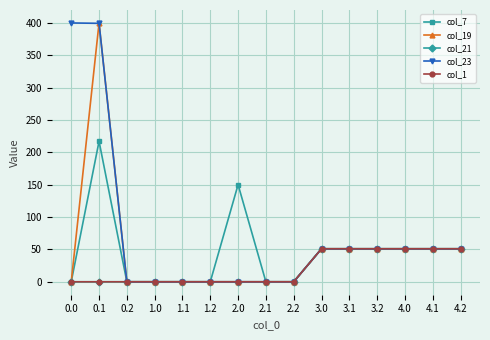

True or false: col_19 and col_1 cross at least once.

False